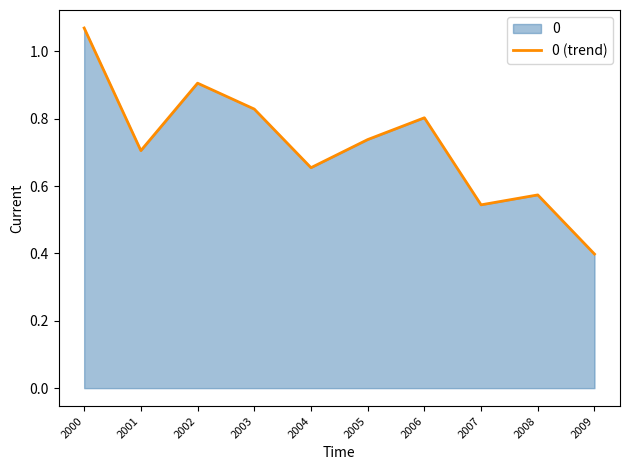

At which category does the data reach its first local valley?

2001